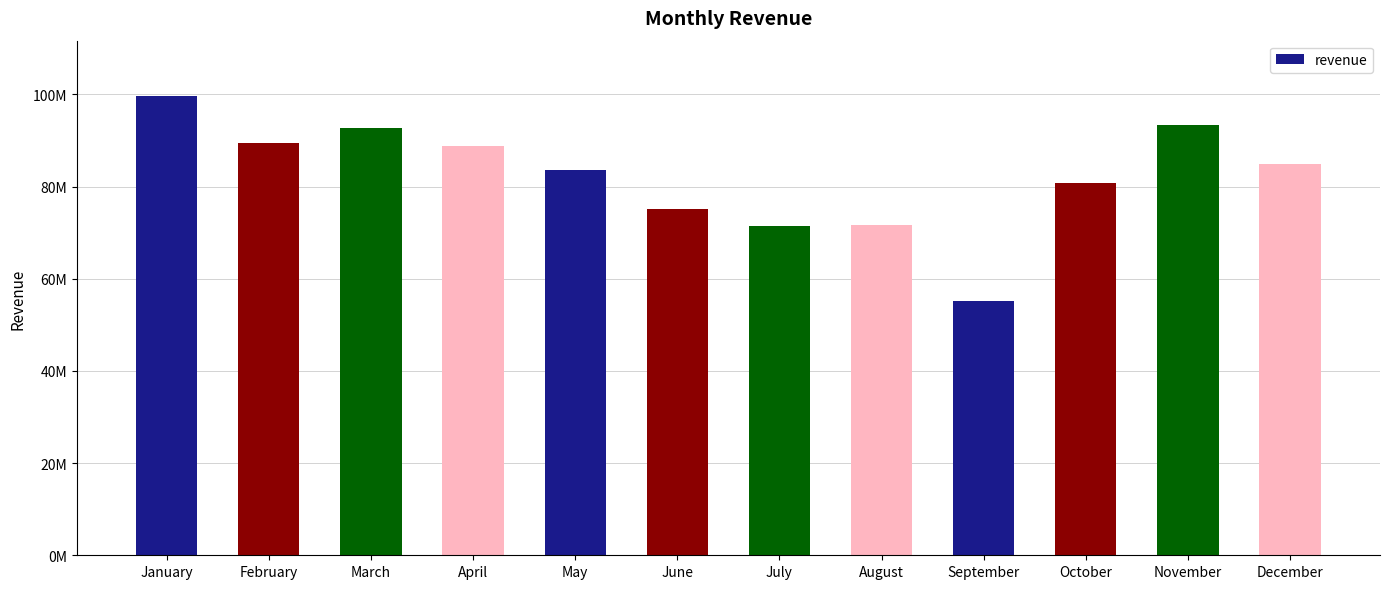

At which label is the value closest to 77438658?

June